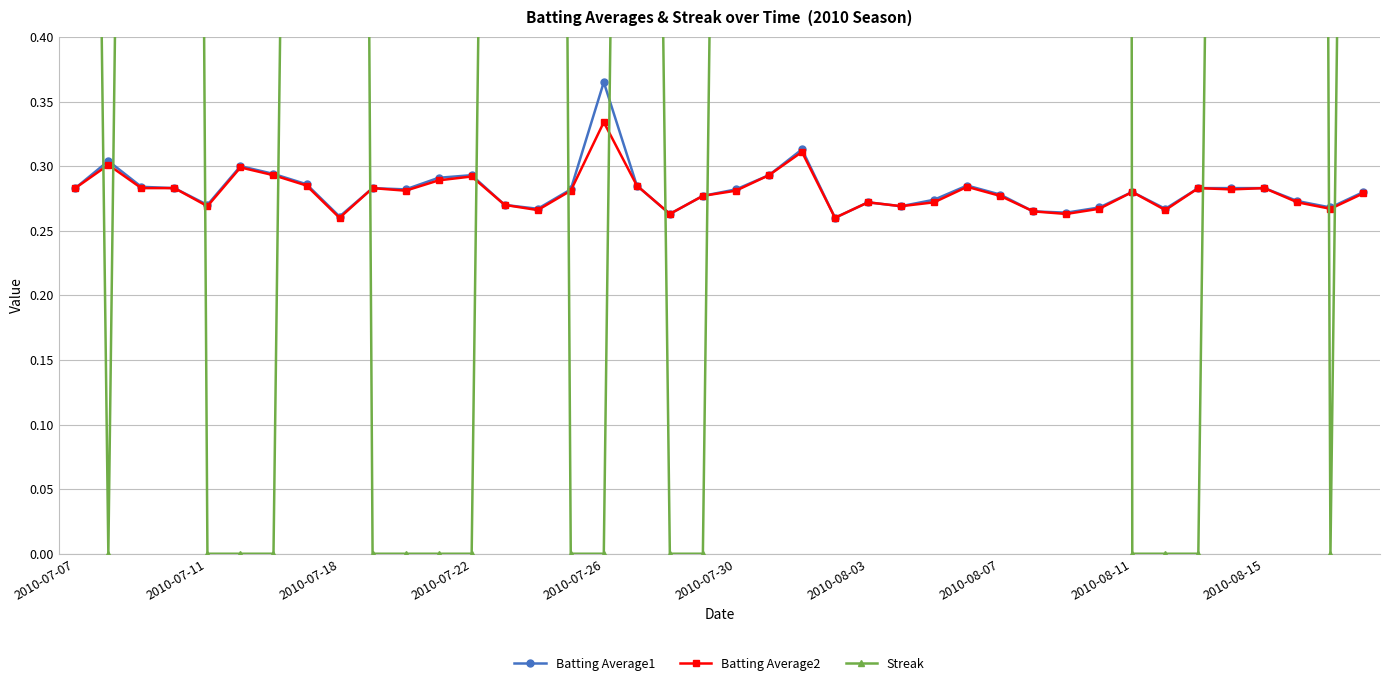

At which label does Batting Average1 reach its peak?

2010-07-26